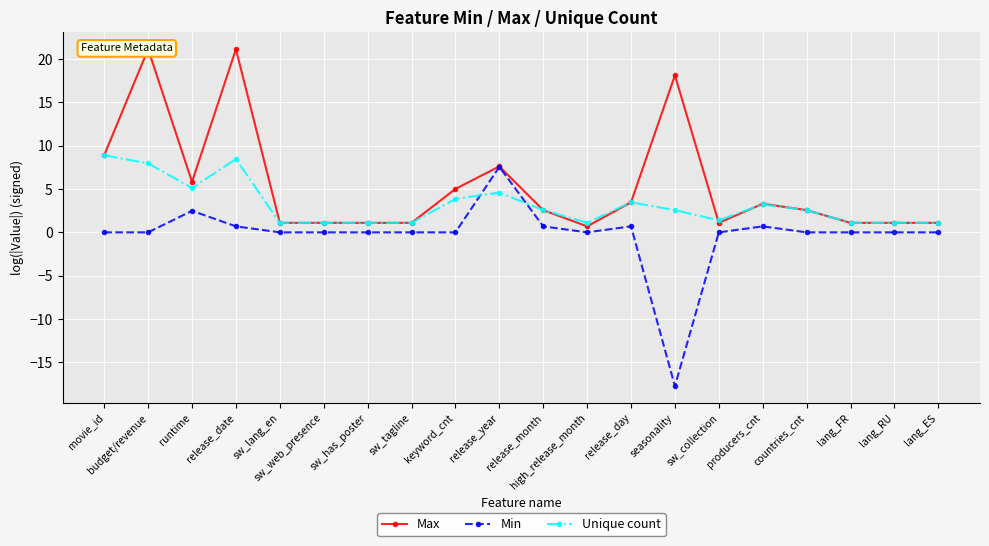

What are all the series names shown in the legend?

Max, Min, Unique count